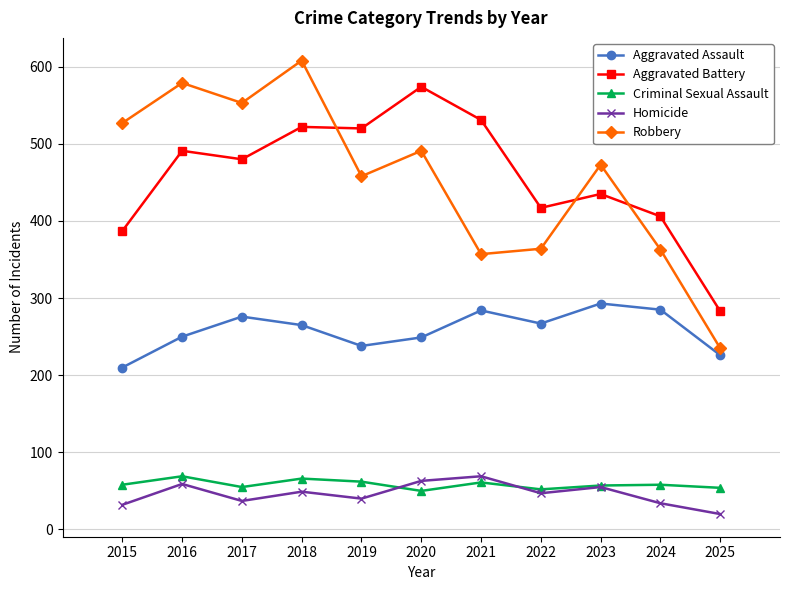

What is the average value of the Criminal Sexual Assault series?

58